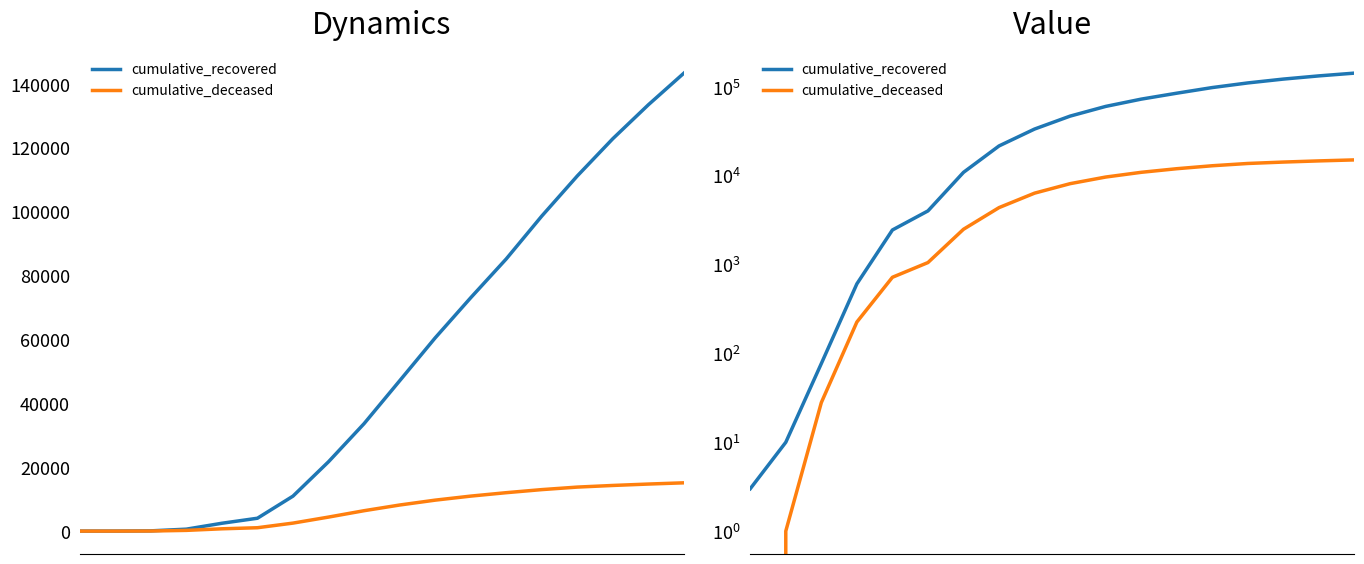

What is the difference between the maximum and second lowest values in the cumulative_deceased series?

15120